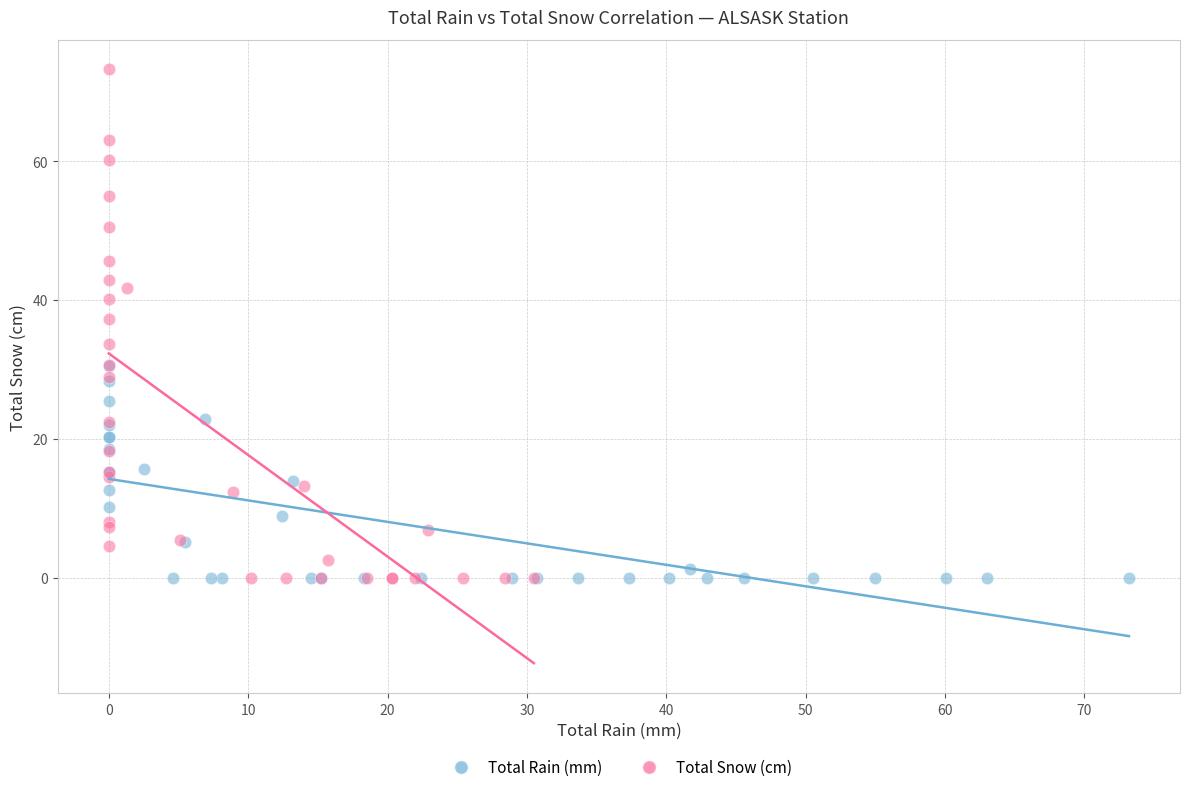

Which series has the largest Y range (max minus min)?

Total Snow (cm)